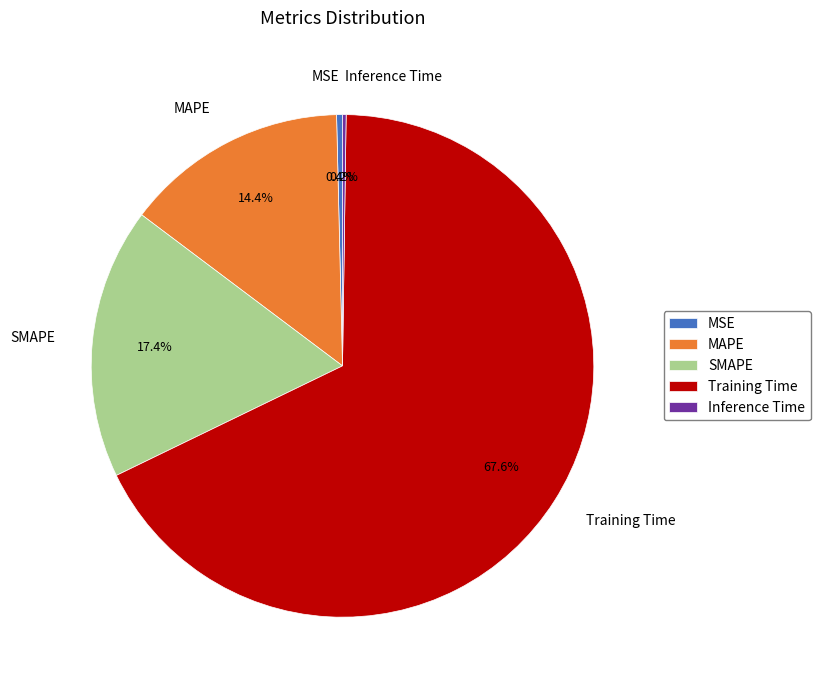

Is the sum of SMAPE and MAPE greater than half?

No